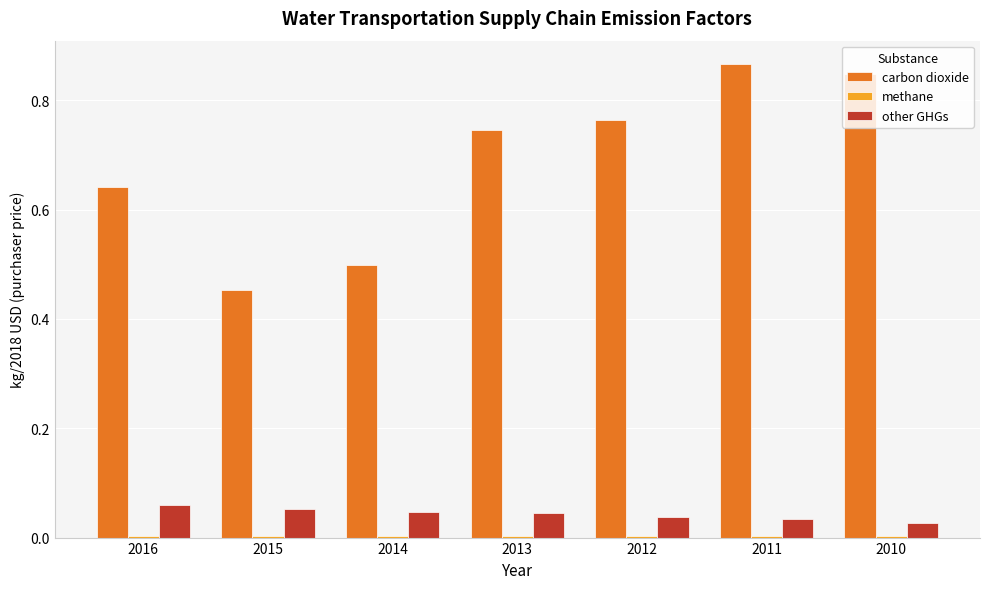

Is the value of other GHGs at 2012 greater than the value of carbon dioxide at 2011?

No